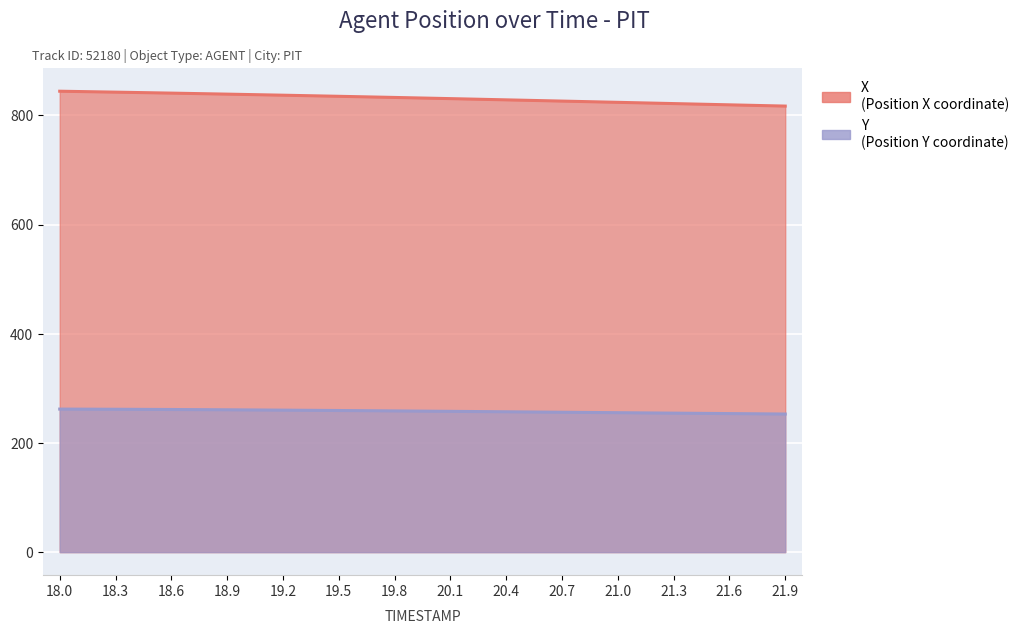

What is the difference between the Y values at 20.1 and 21.6?

4.1